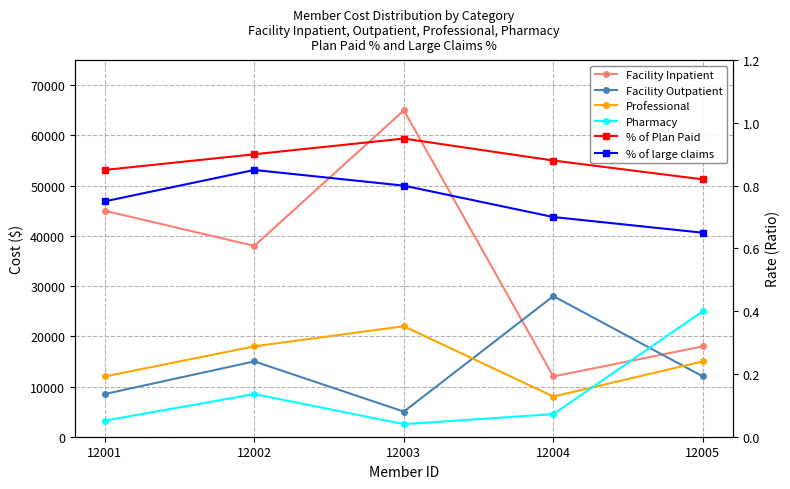

Which category has the highest value in the % of Plan Paid series?

12003